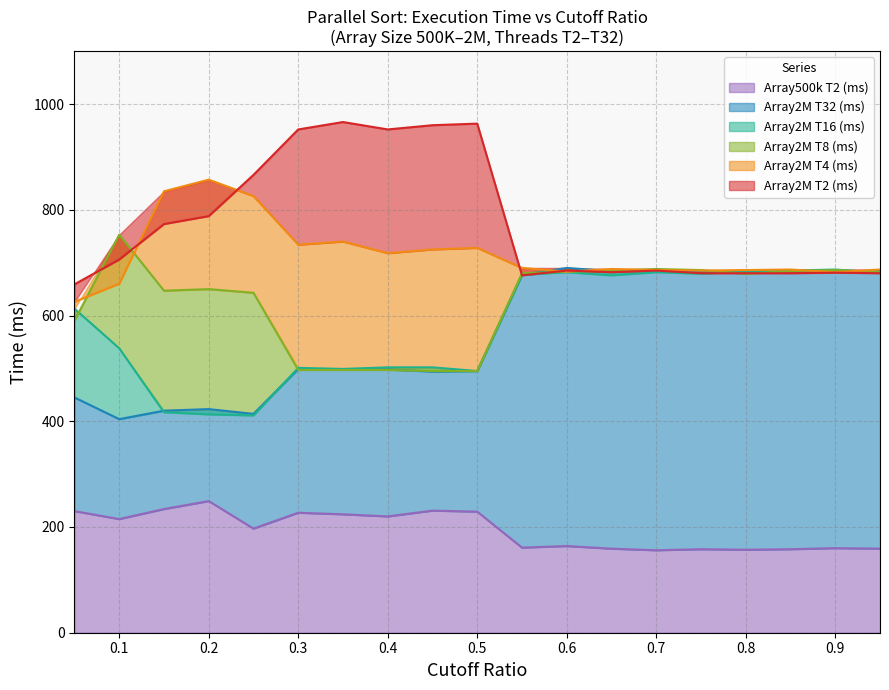

What is the approximate value of Array2M T32 (ms) at 0.35, to the nearest 50?

500